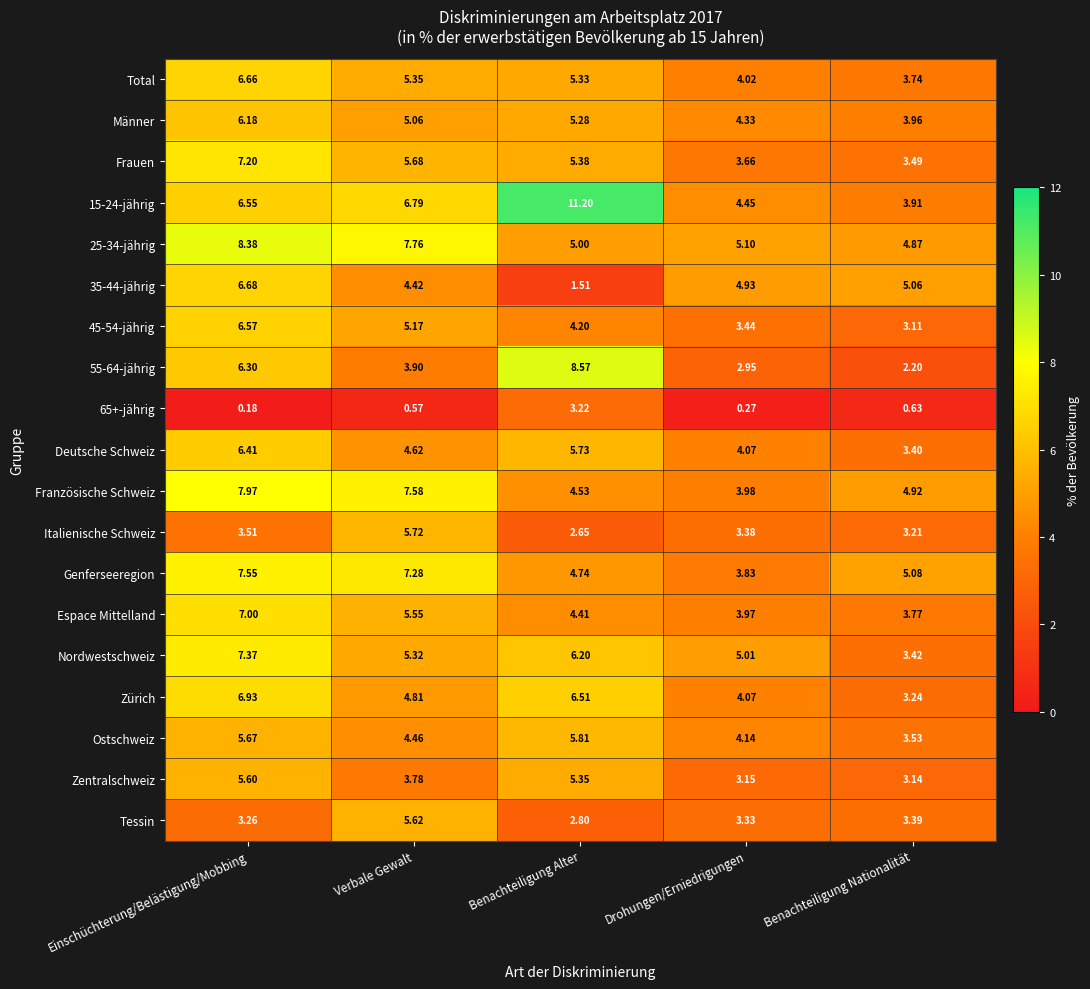

Which series changed the most between Verbale Gewalt and Benachteiligung Alter?

55-64-jährig